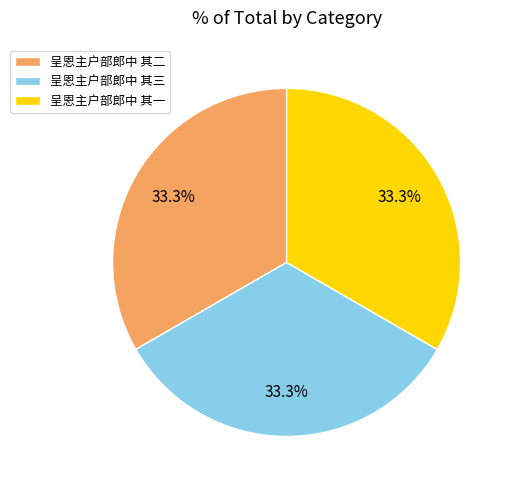

Count the number of slices in the pie.

3